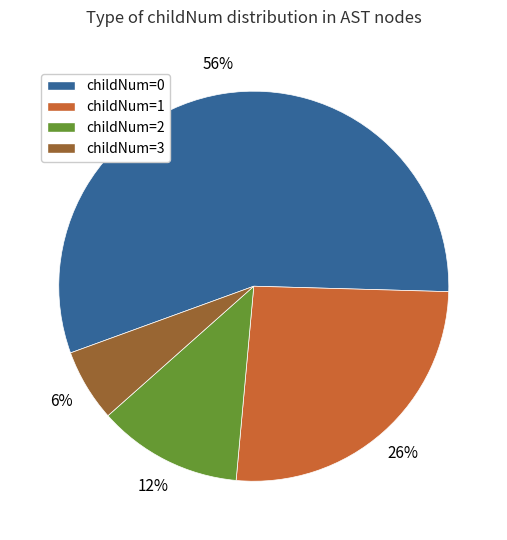

Is there a majority slice in this chart?

Yes